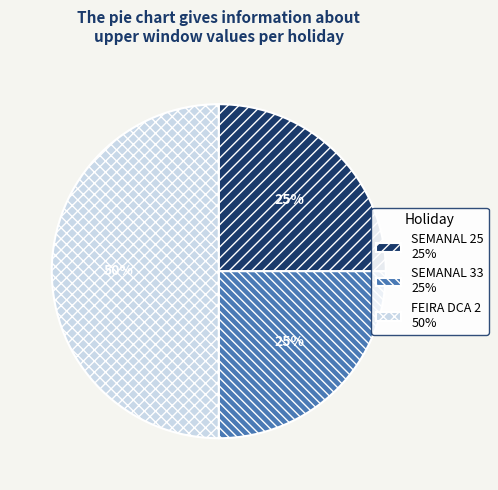

How many slices are in this pie chart?

3